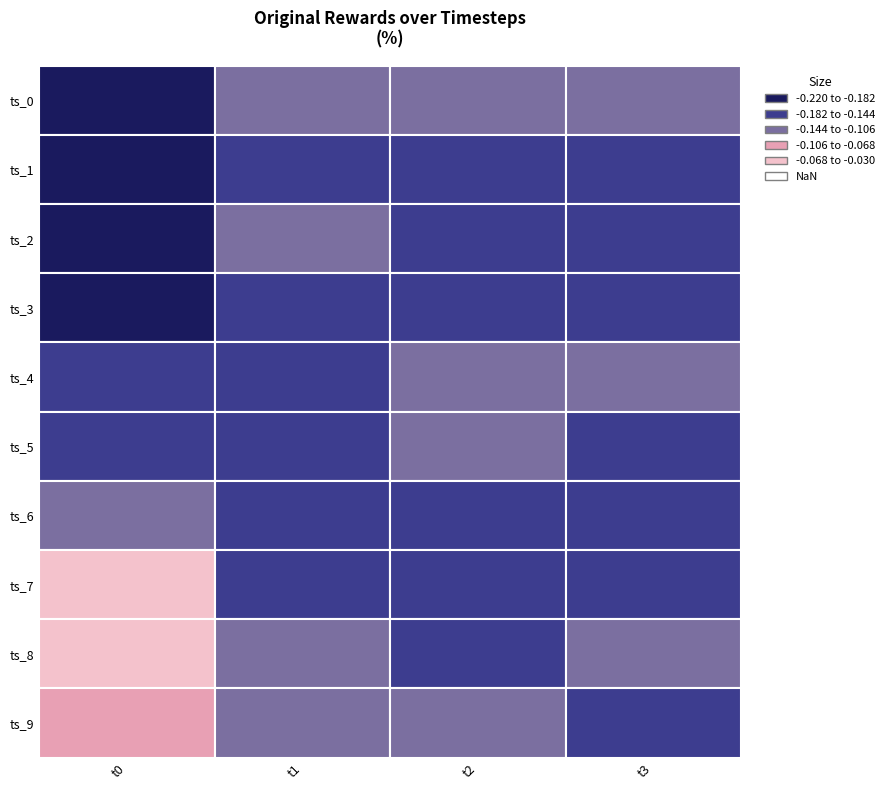

True or false: t2 has a value of -0.2 at 3.

True